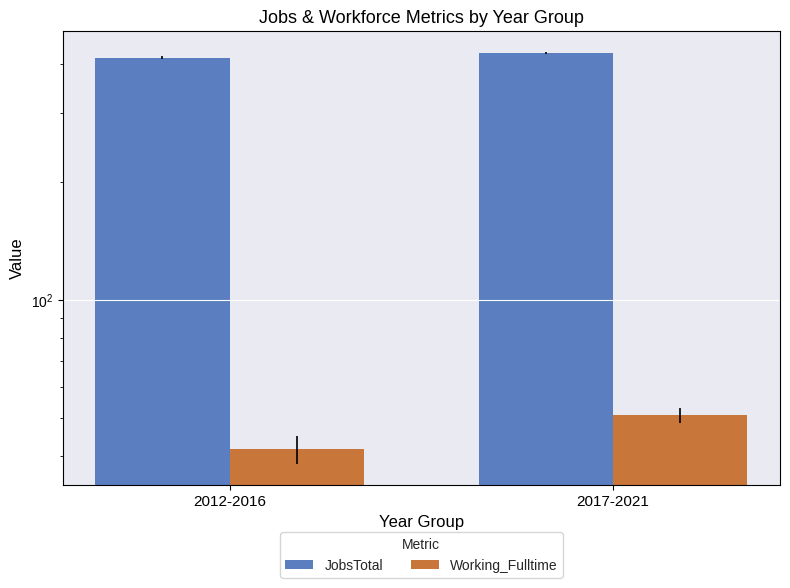

Which has a higher value, 2012-2016 or 2017-2021?

2017-2021